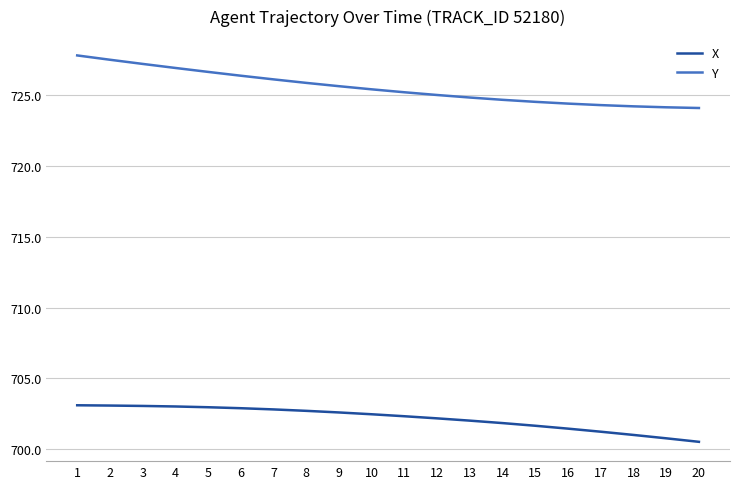

Rank the series by their maximum value, from lowest to highest.

X, Y